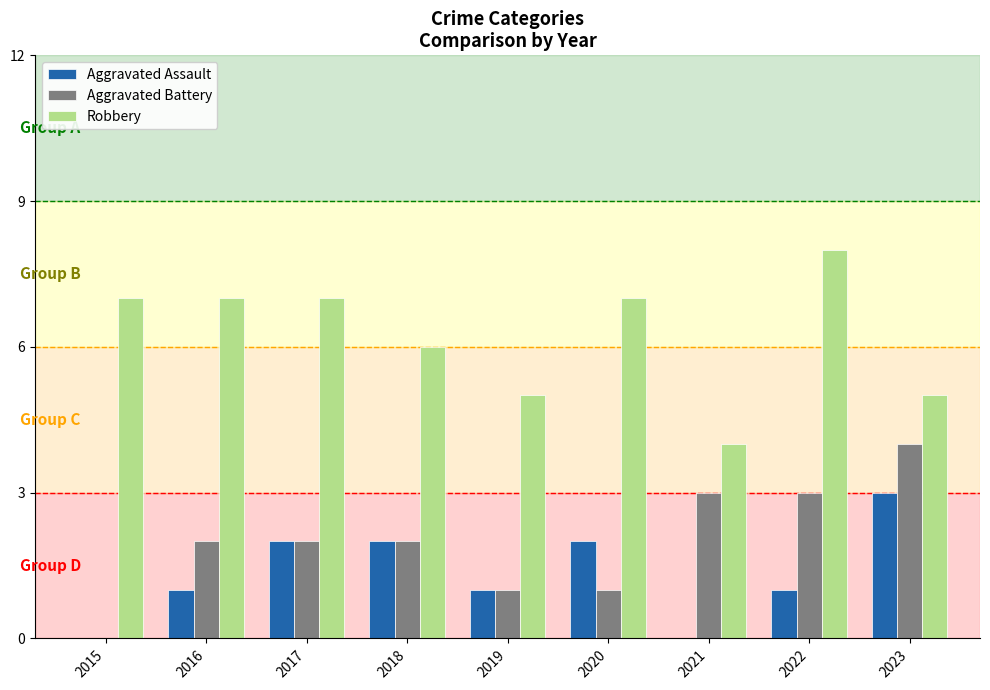

Reading right to left, transcribe all the data shown in this chart.

Aggravated Assault: 2023=3	2022=1	2021=0	2020=2	2019=1	2018=2	2017=2	2016=1	2015=0
Aggravated Battery: 2023=4	2022=3	2021=3	2020=1	2019=1	2018=2	2017=2	2016=2	2015=0
Robbery: 2023=5	2022=8	2021=4	2020=7	2019=5	2018=6	2017=7	2016=7	2015=7